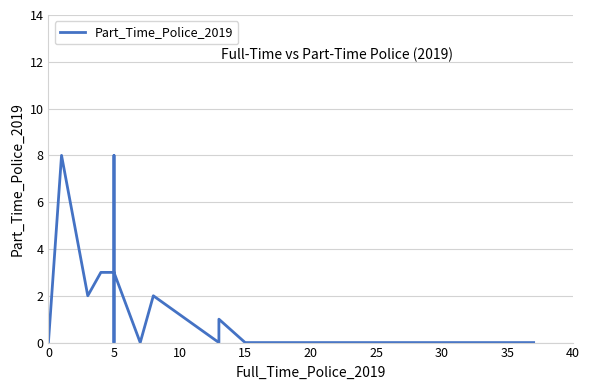

What is the sum of all values?

30